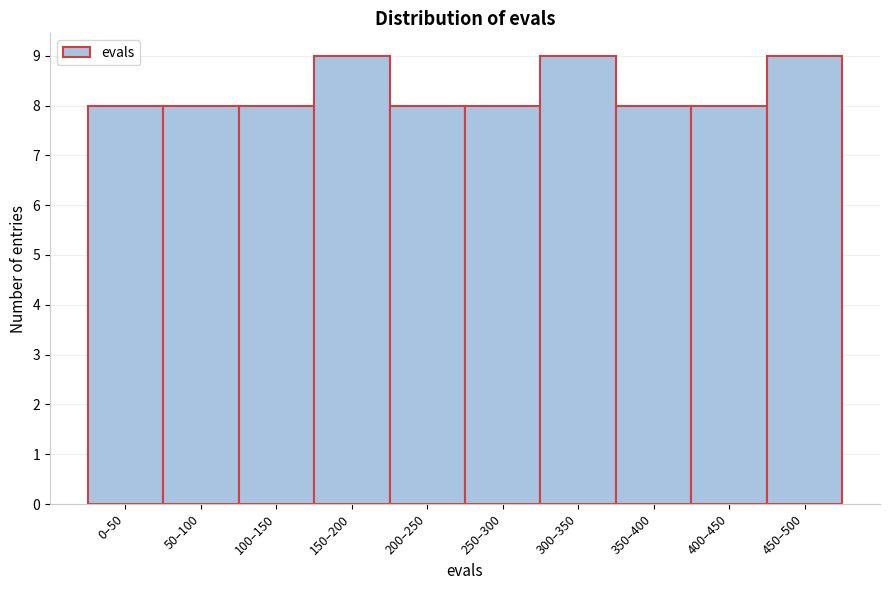

Reading right to left, extract all data points from this chart.

9	8	8	9	8	8	9	8	8	8